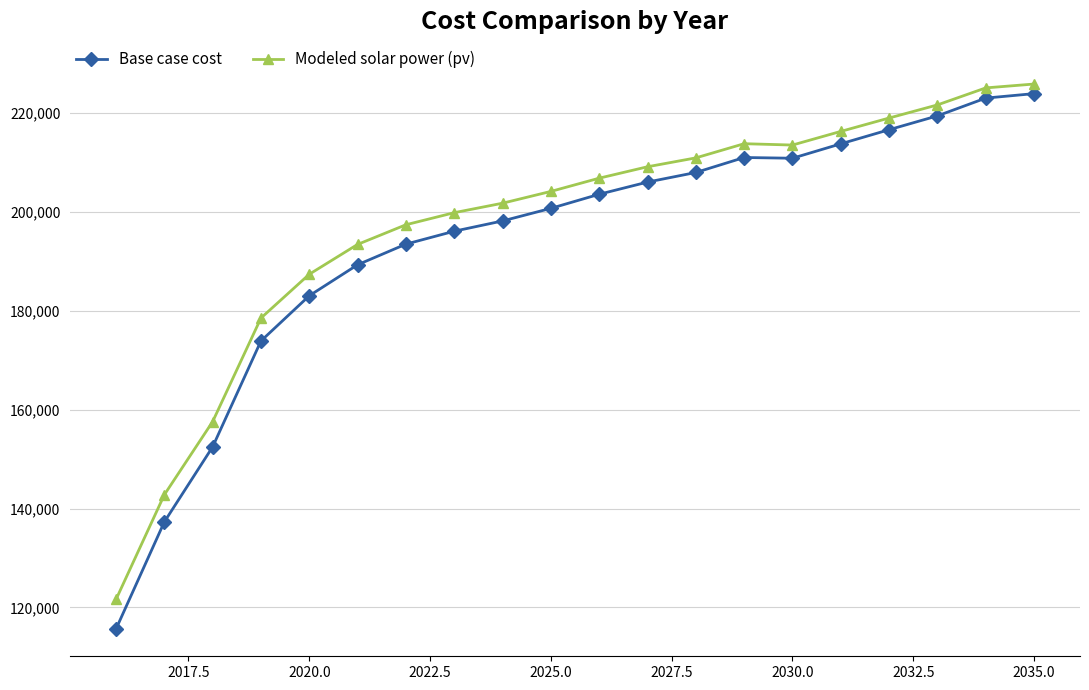

True or false: Base case cost has more than 1 interior local peaks.

False